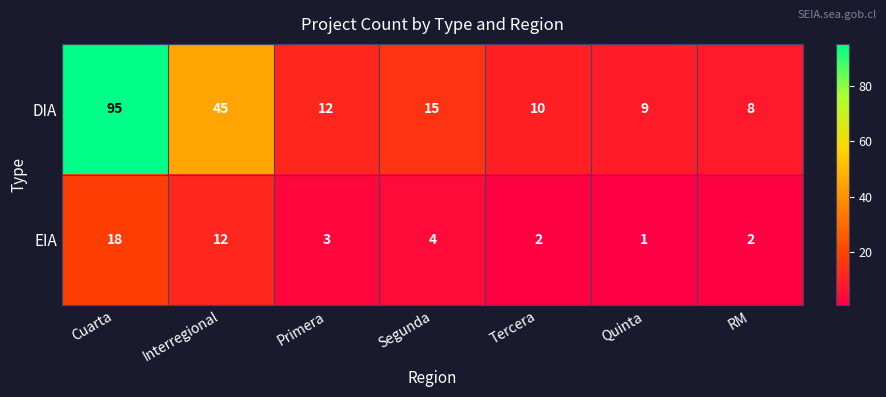

True or false: DIA has a value of 15 at Quinta.

False